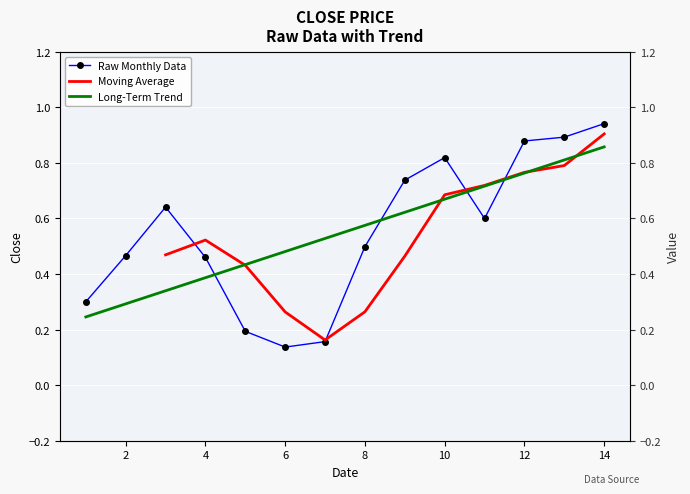

True or false: the data has more than 2 interior local peaks.

False